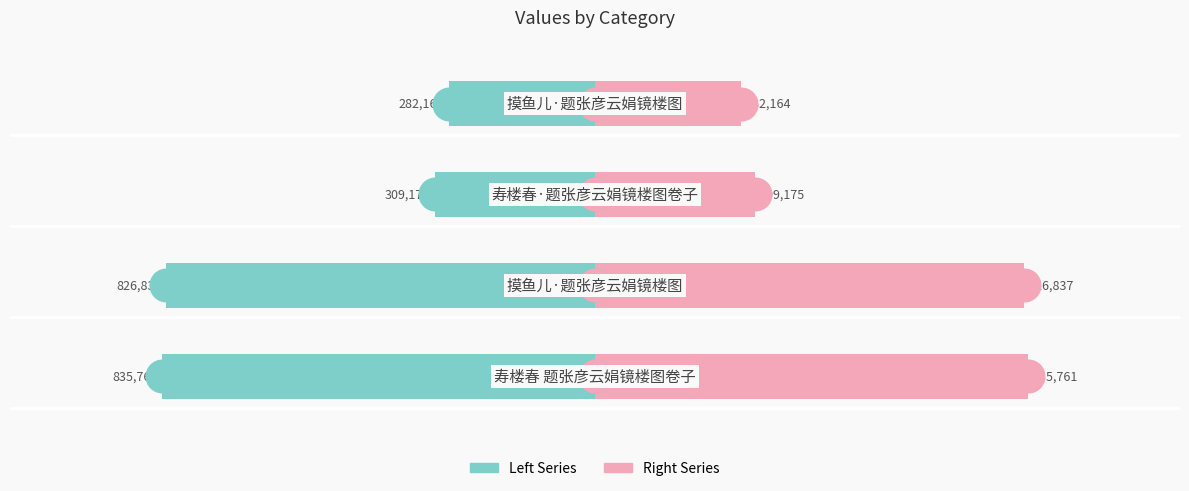

Which series has the widest spread of Y values?

Left Series